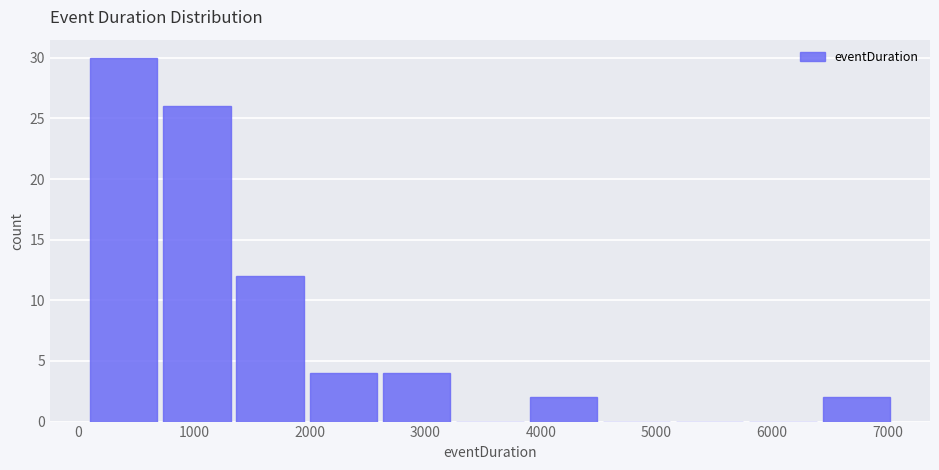

Over which range of the x-axis is the bar tallest?

100 to 700